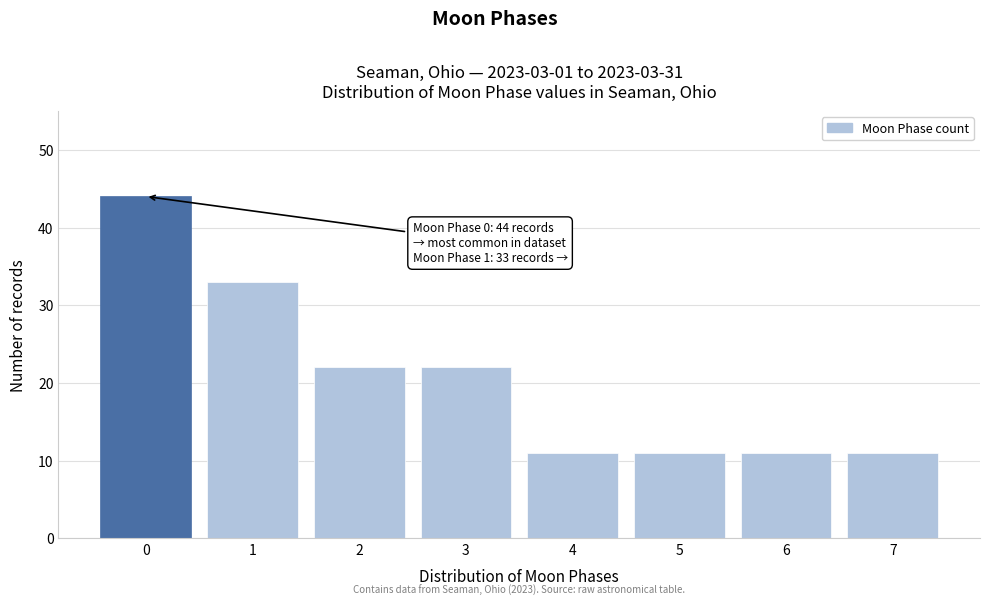

Reading right to left, extract all data points from this chart.

11	11	11	11	22	22	33	44